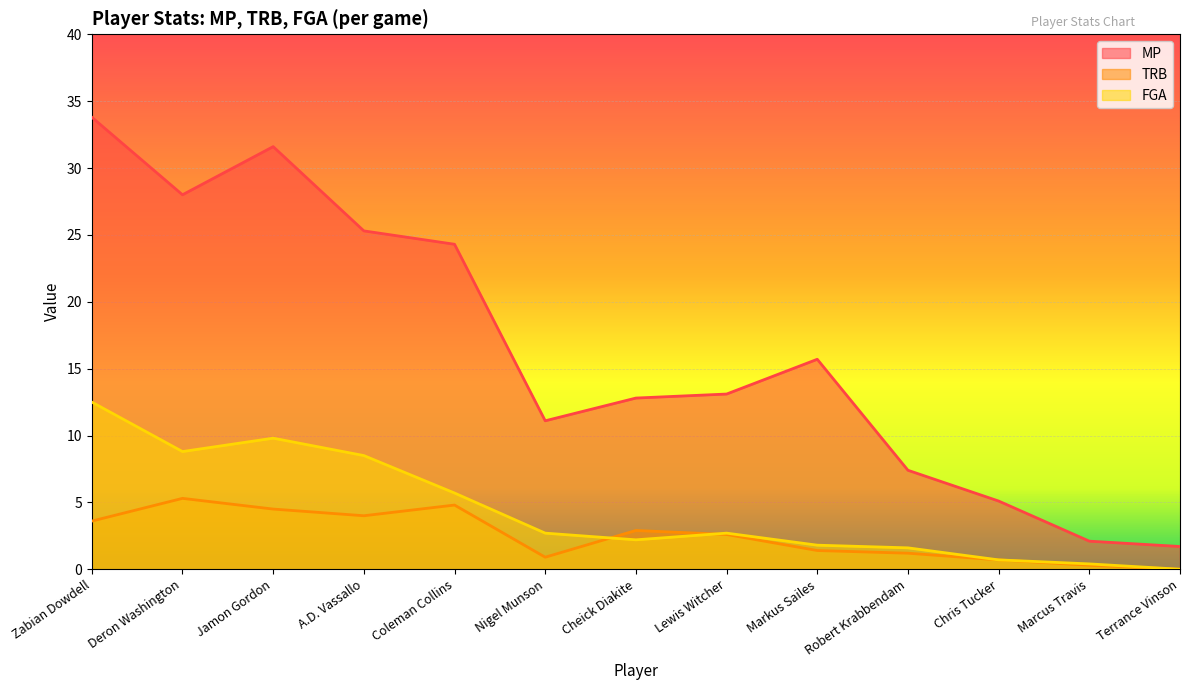

True or false: TRB has a value of 3.6 at Zabian Dowdell.

True